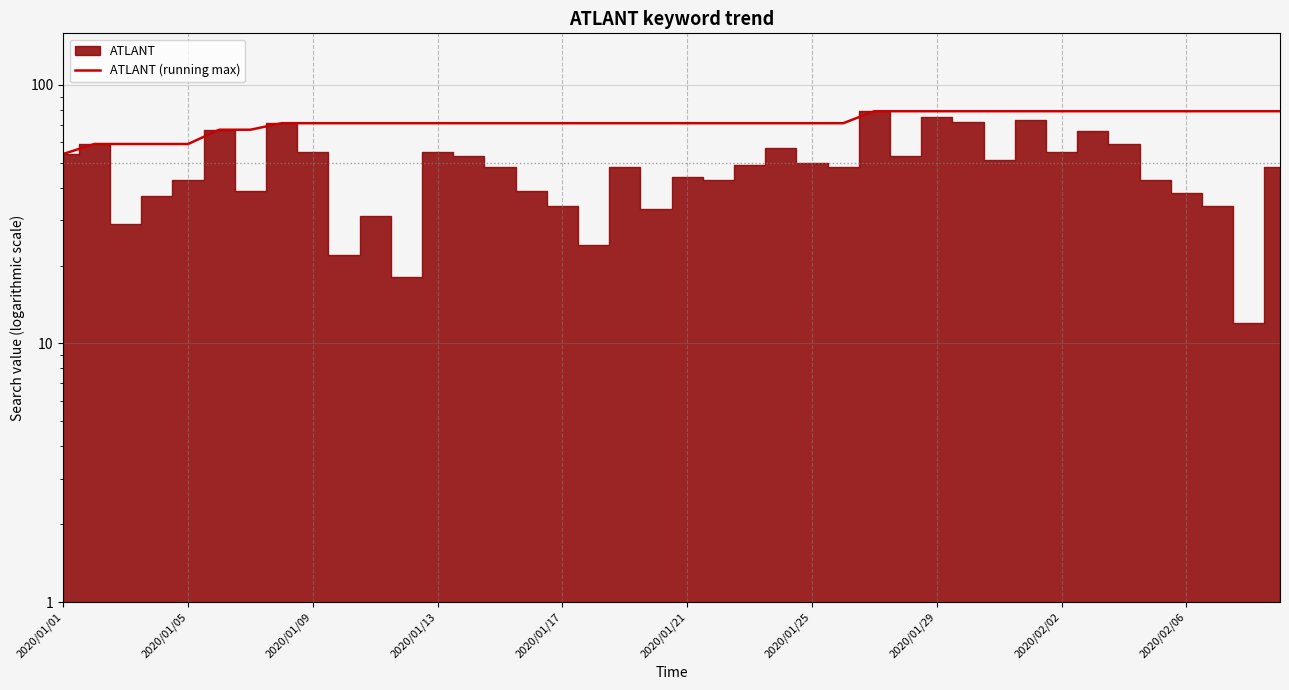

True or false: the data shows 71 at 2020/01/21.

True